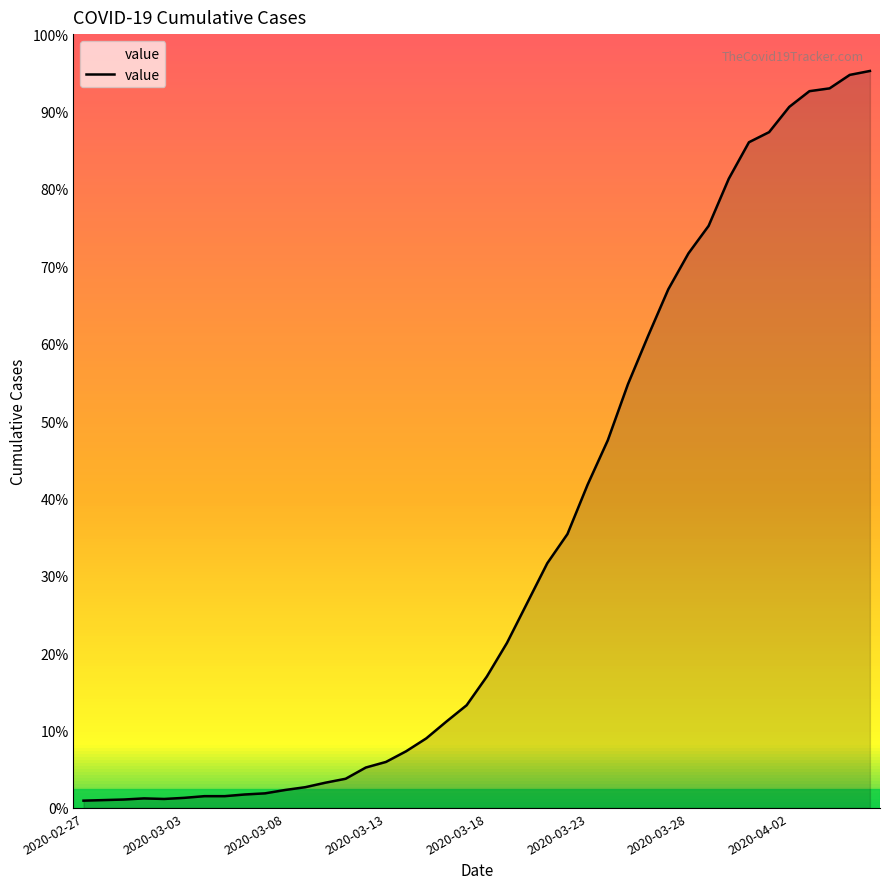

List the labels in order of value, largest first.

2020-04-06, 2020-04-05, 2020-04-04, 2020-04-03, 2020-04-02, 2020-04-01, 2020-03-31, 2020-03-30, 2020-03-29, 2020-03-28, 2020-03-27, 2020-03-26, 2020-03-25, 2020-03-24, 2020-03-23, 2020-03-22, 2020-03-21, 2020-03-20, 2020-03-19, 2020-03-18, 2020-03-17, 2020-03-16, 2020-03-15, 2020-03-14, 2020-03-13, 2020-03-12, 2020-03-11, 2020-03-10, 2020-03-09, 2020-03-08, 2020-03-07, 2020-03-06, 2020-03-04, 2020-03-05, 2020-03-03, 2020-03-01, 2020-03-02, 2020-02-29, 2020-02-28, 2020-02-27